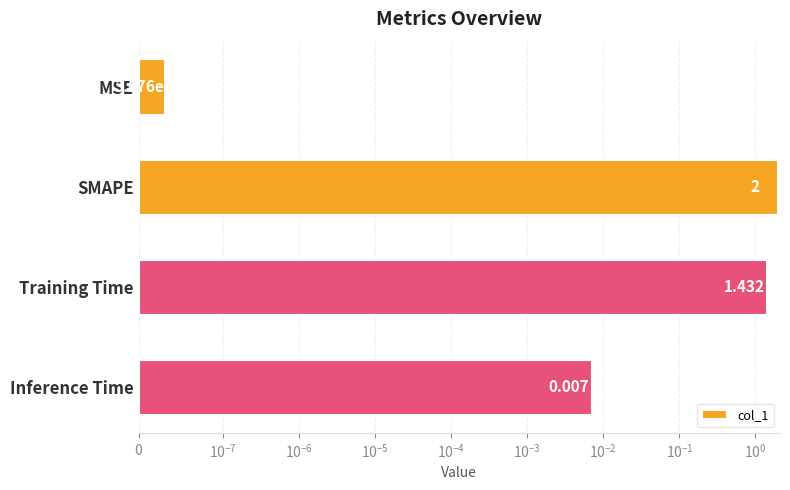

True or false: the data shows 2.7 at SMAPE.

False